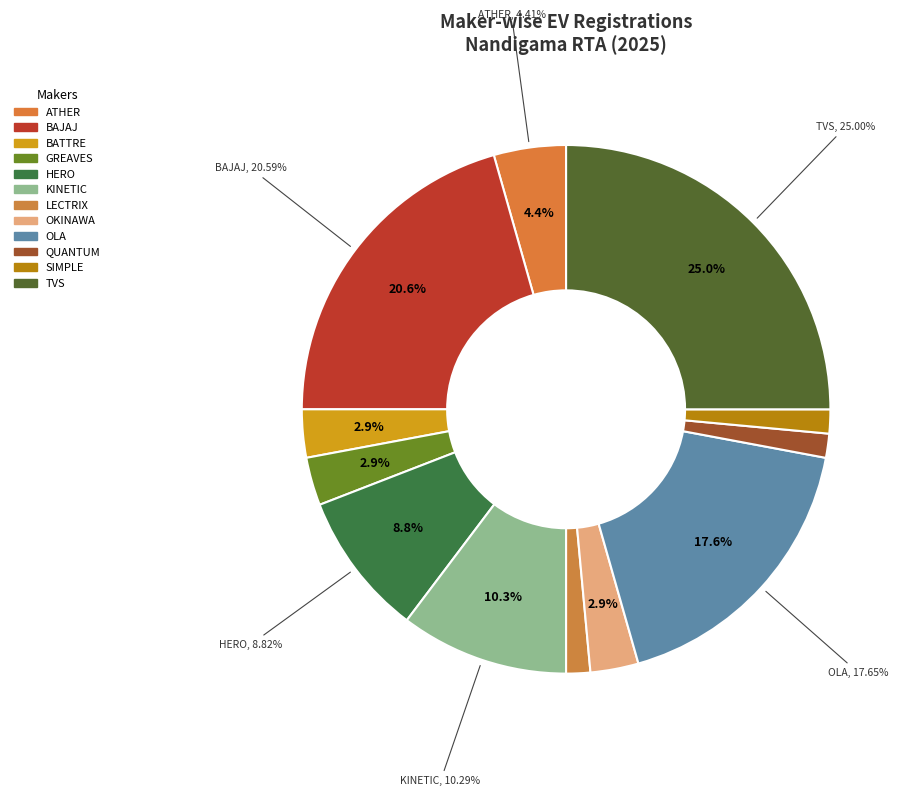

Count the number of slices in the pie.

12